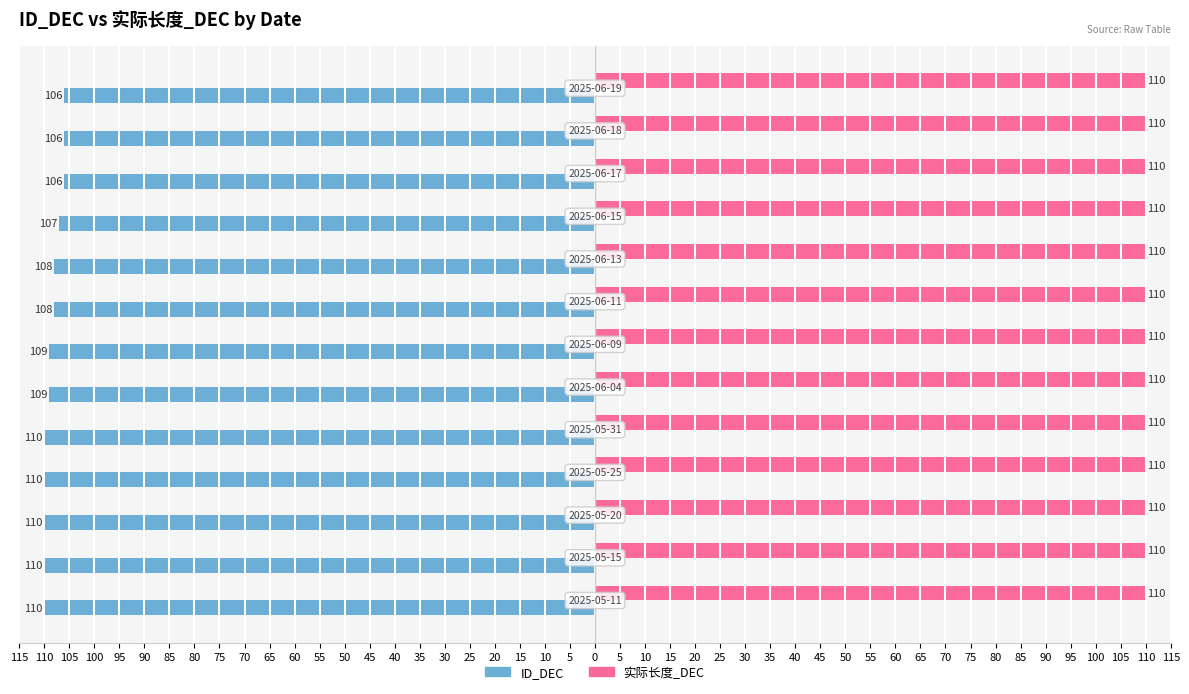

What are all the series names shown in the legend?

ID_DEC, 实际长度_DEC